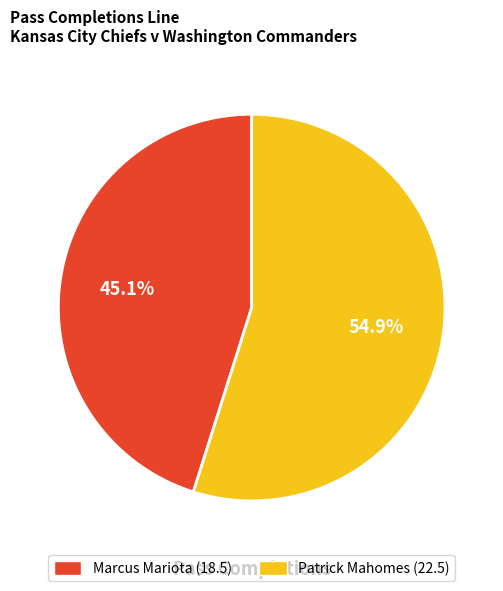

To the nearest percent, what is the difference between the Marcus Mariota and Patrick Mahomes slice percentages?

10%